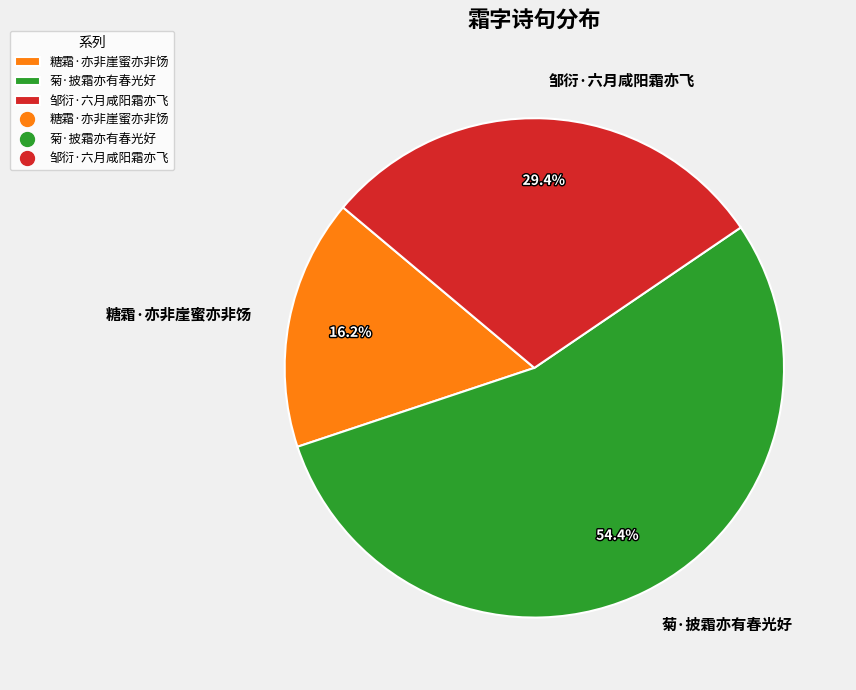

Which category has the biggest portion of the pie?

菊·披霜亦有春光好